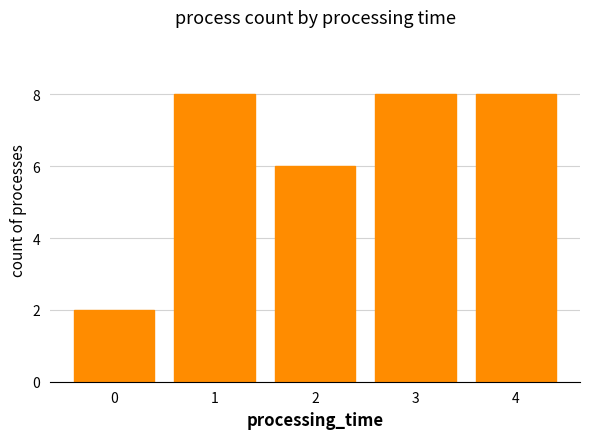

True or false: the data shows 8 at 1.

True